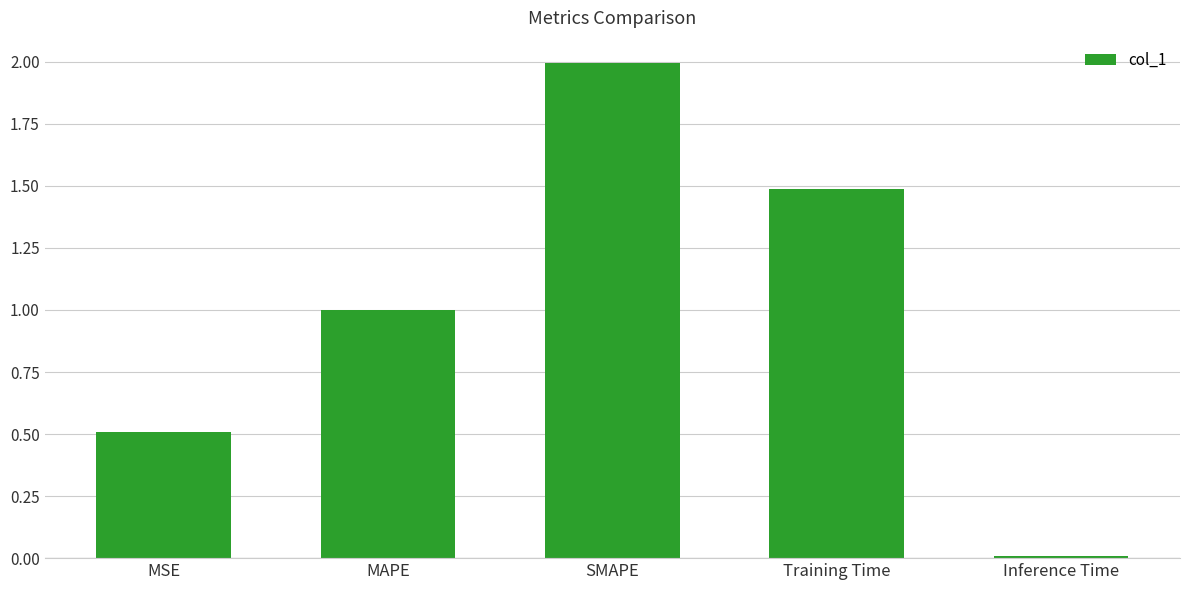

What is the change in value from SMAPE to Training Time?

-0.5